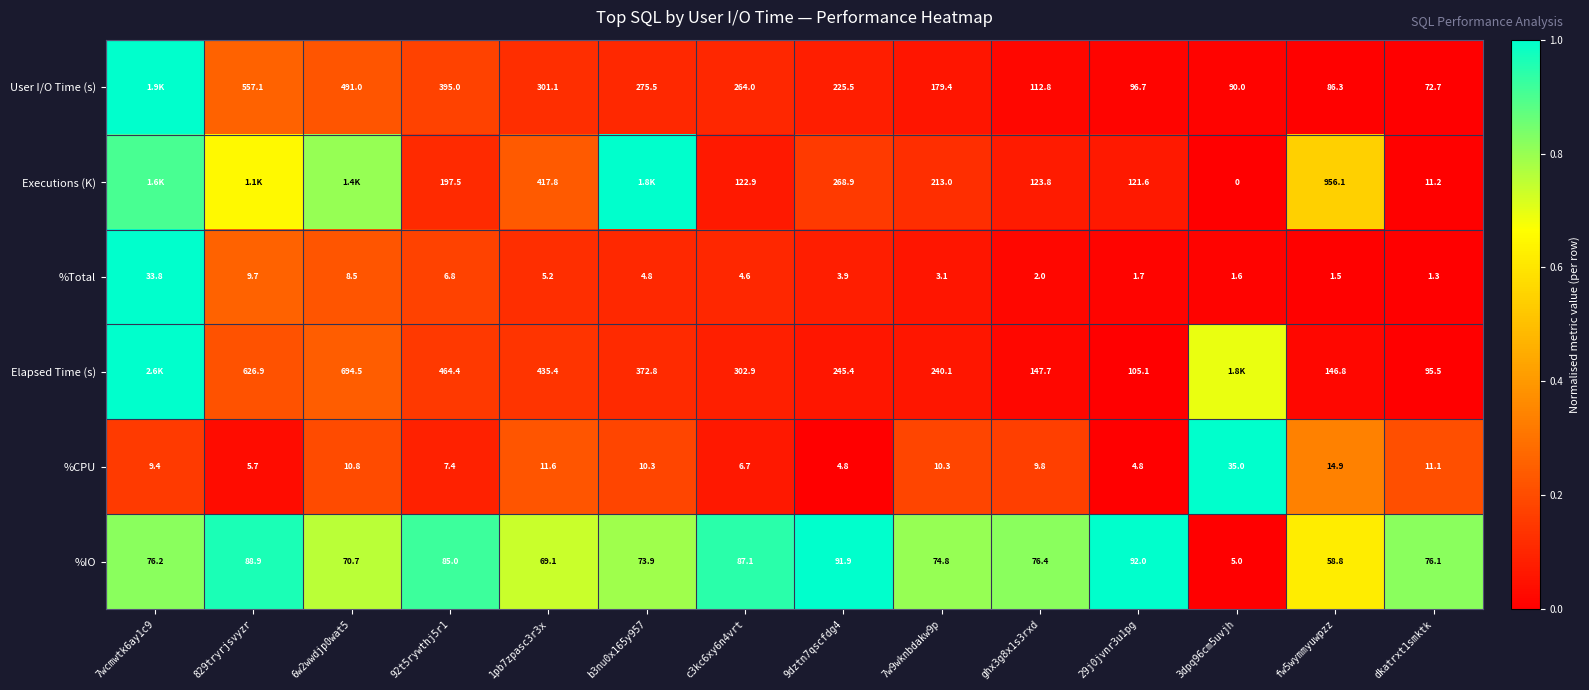

How many series are shown in this chart?

6